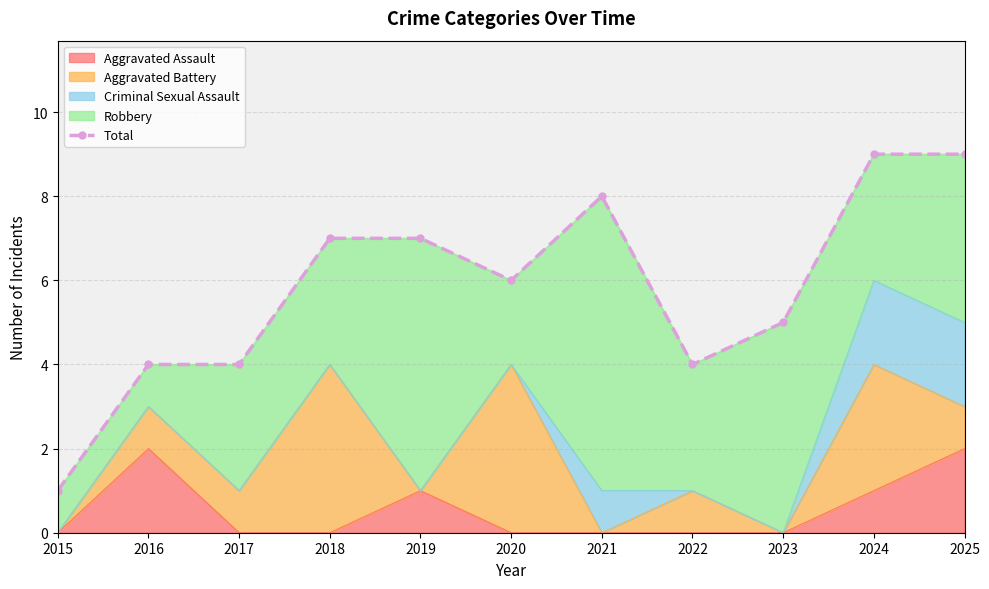

Reading left to right, transcribe all the data shown in this chart.

1	4	4	7	7	6	8	4	5	9	9